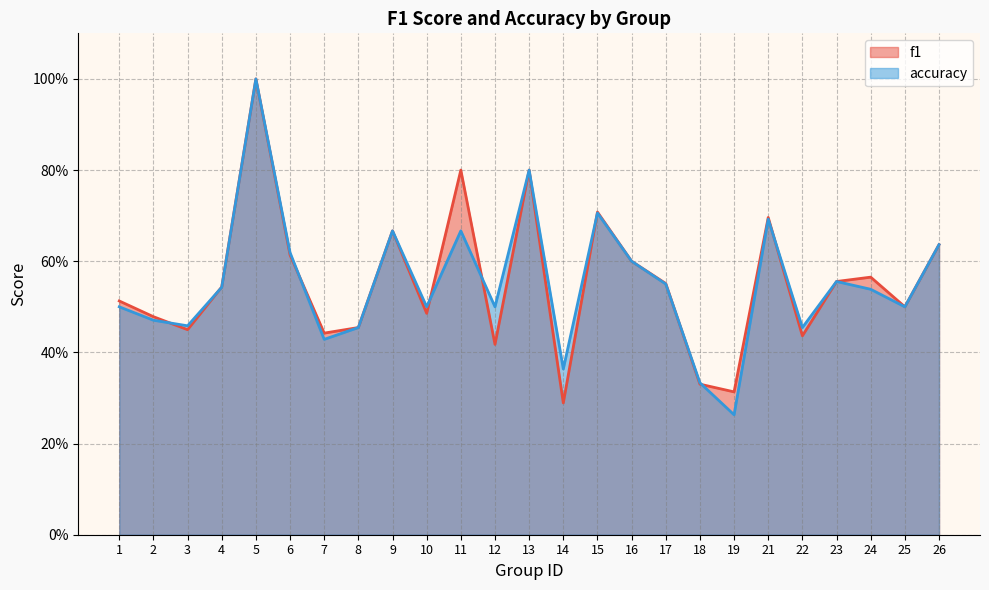

Where is the first local maximum for accuracy?

5